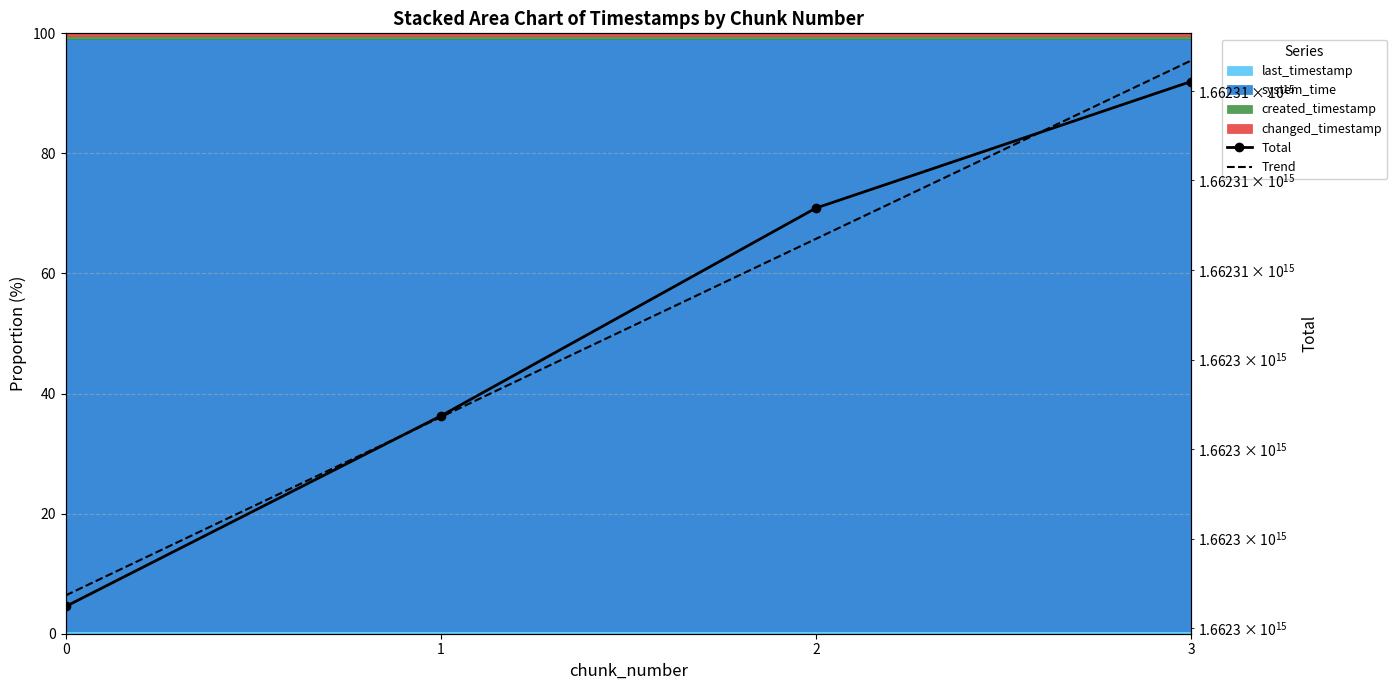

How many Total values are between 1662304370522459 and 1662308105161199?

3